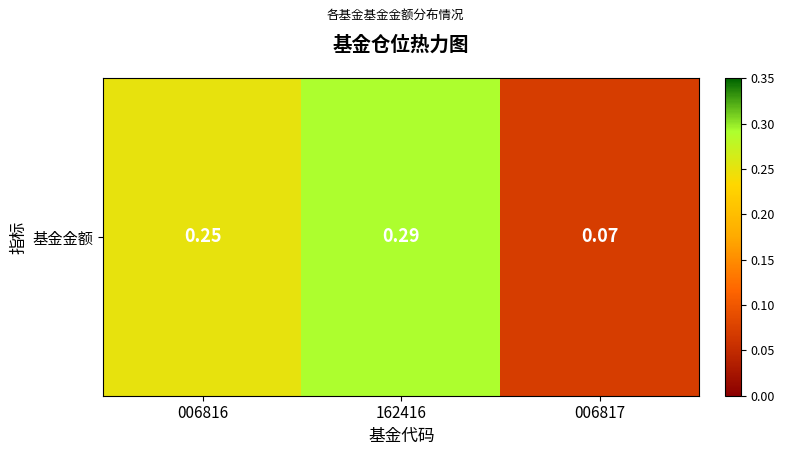

Which category has the lowest value across all series?

006817